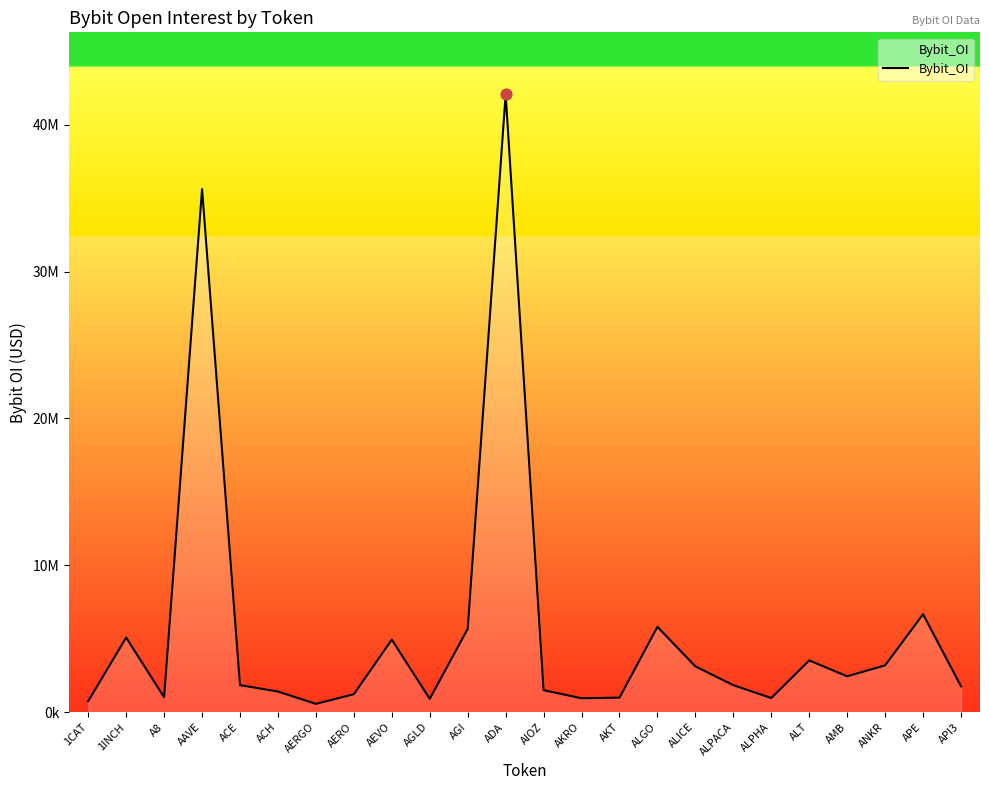

Which has a higher value, ALPACA or AAVE?

AAVE